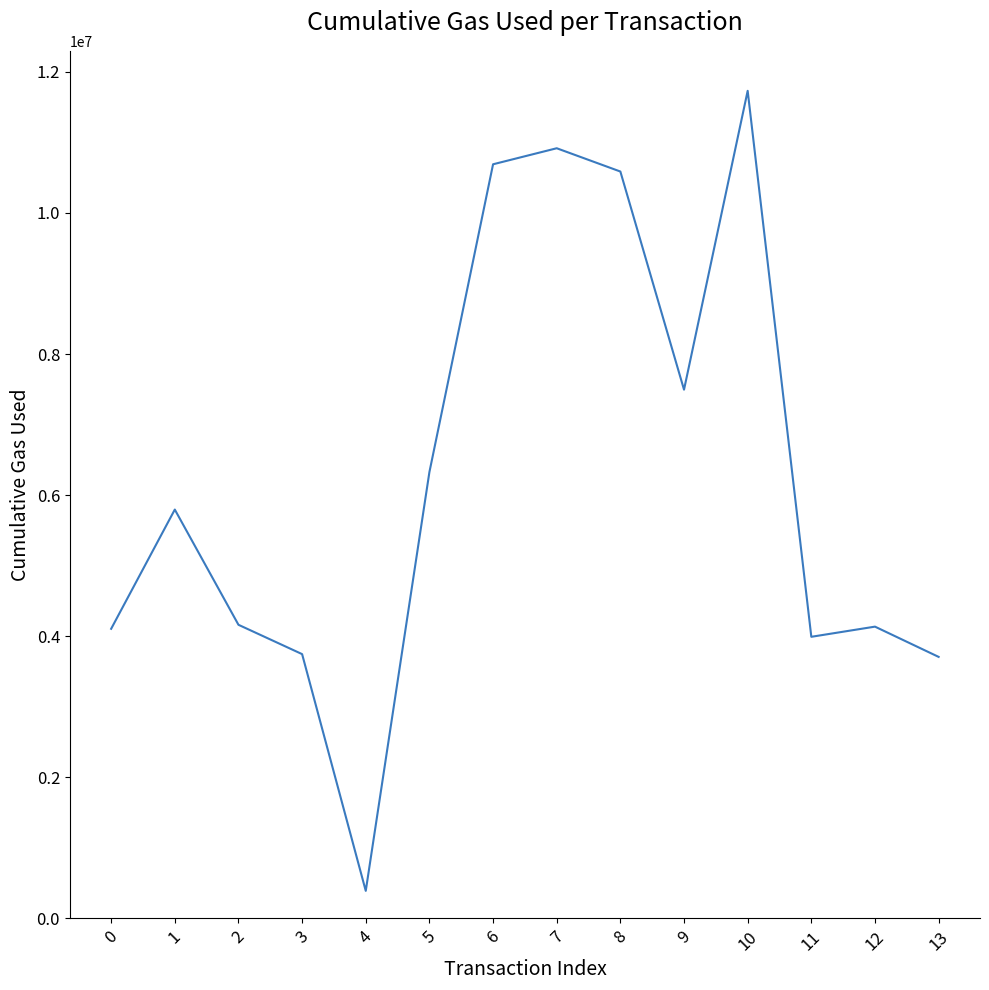

What is the sum of the values at 0 and 9?

11600263